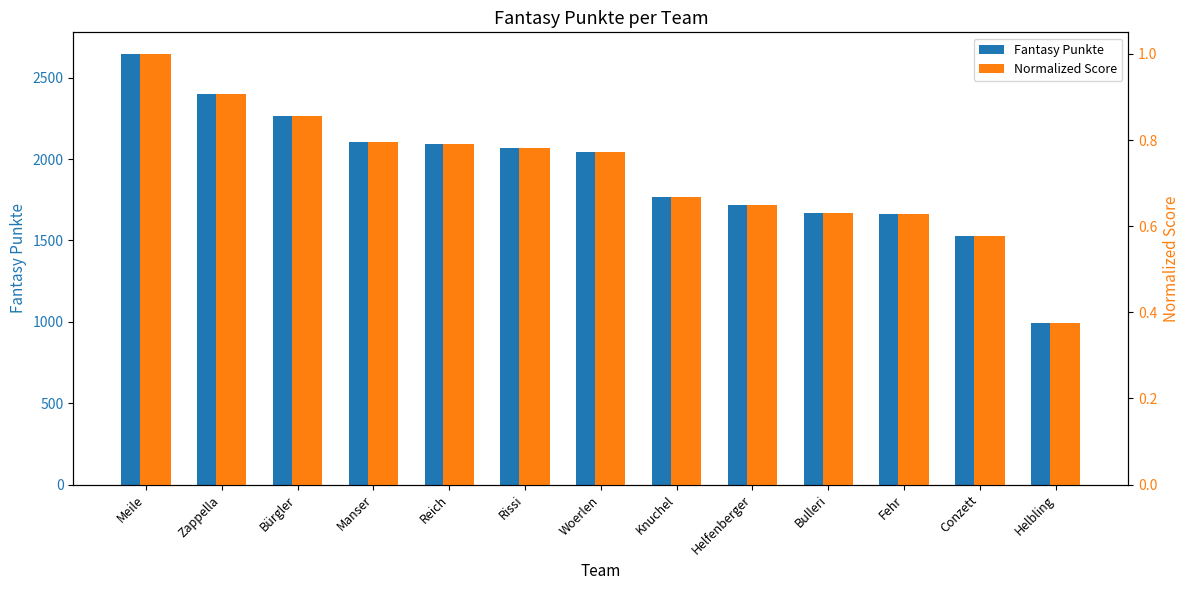

The value of Normalized Score at Conzett is 0.1. True or false?

False